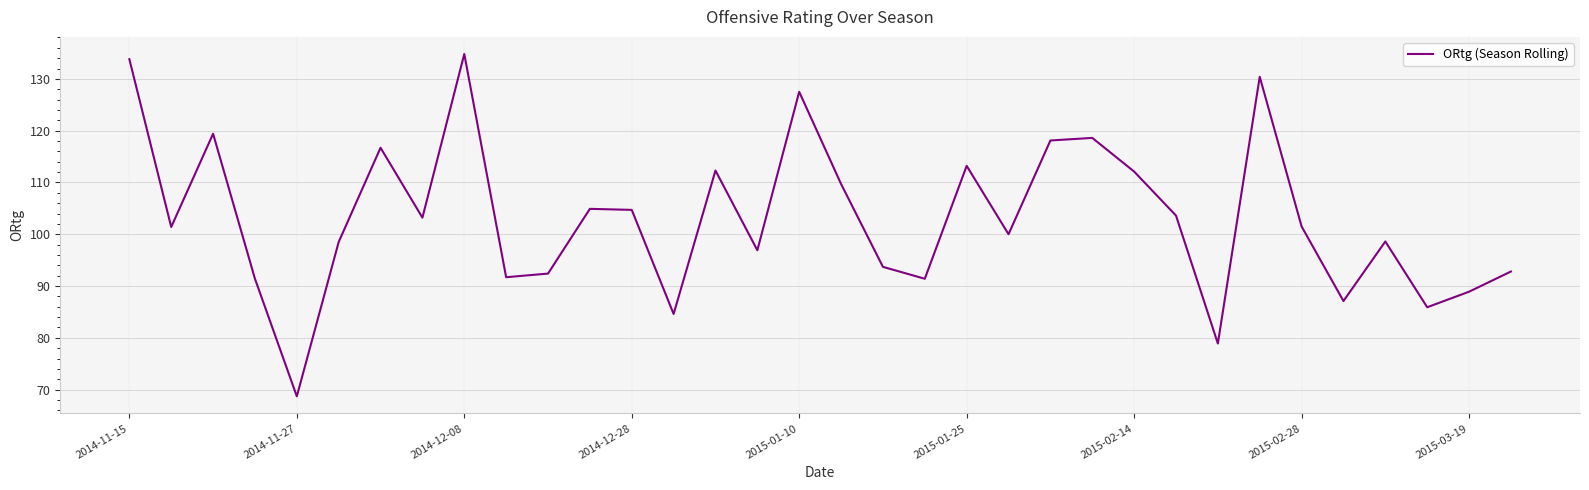

How many values exceed 101?

18